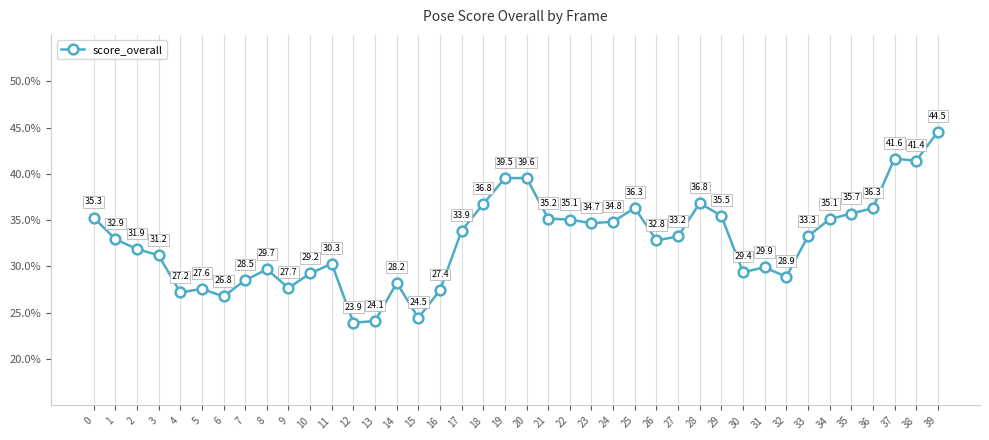

True or false: there are more than 1 points higher than both neighbors.

True